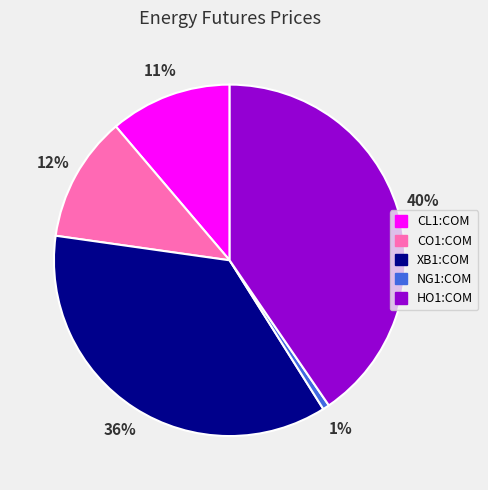

Which slice is the smallest?

NG1:COM